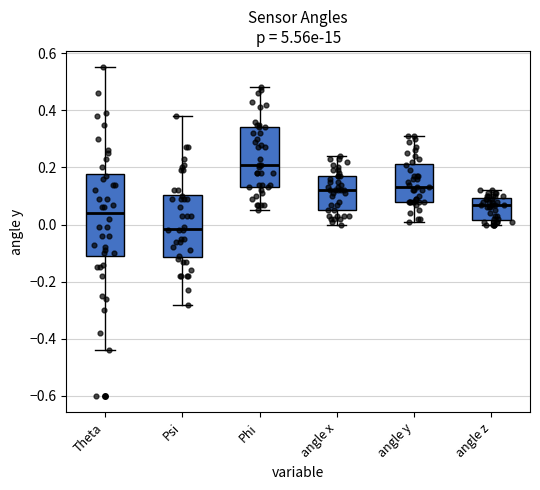

Which box's median line is the lowest?

Psi